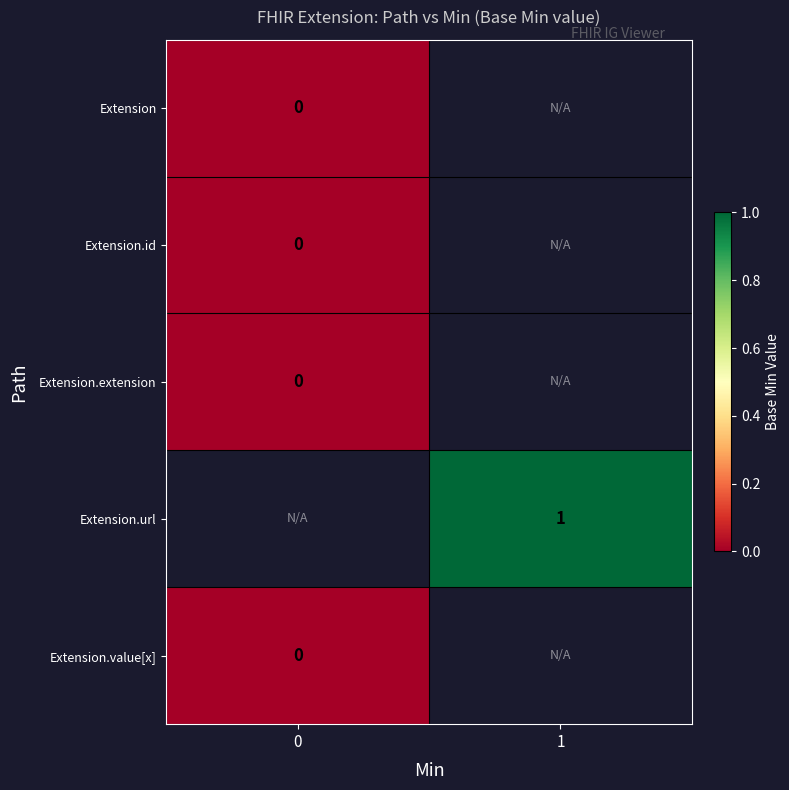

What is the greatest value displayed?

1.0